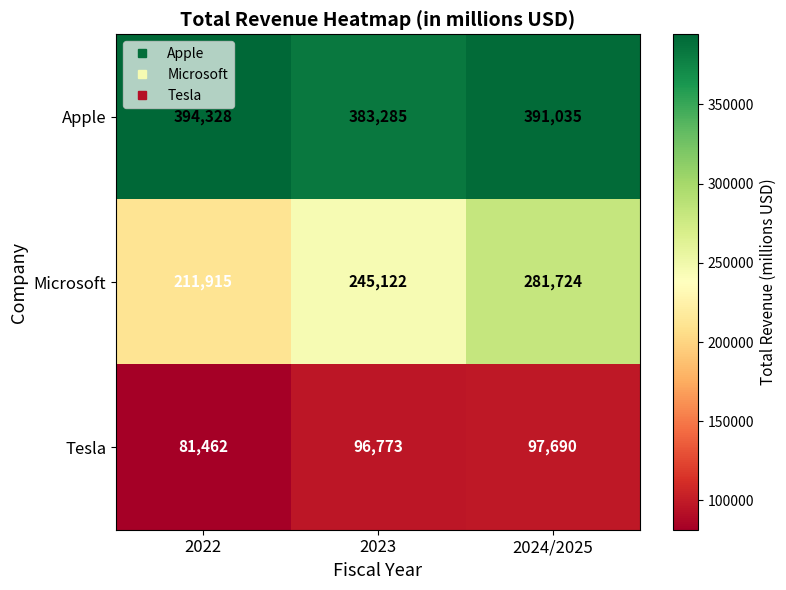

Reading right to left, extract all data points from this chart.

Apple: 2024/2025=391035	2023=383285	2022=394328
Microsoft: 2024/2025=281724	2023=245122	2022=211915
Tesla: 2024/2025=97690	2023=96773	2022=81462